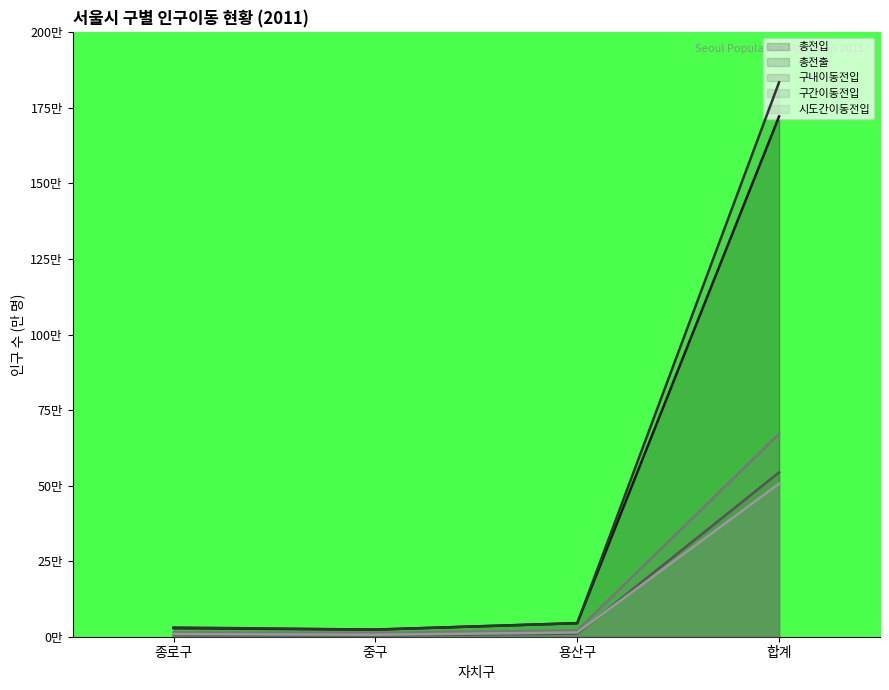

What value does the 구간이동전입 series have at 중구?

1.3